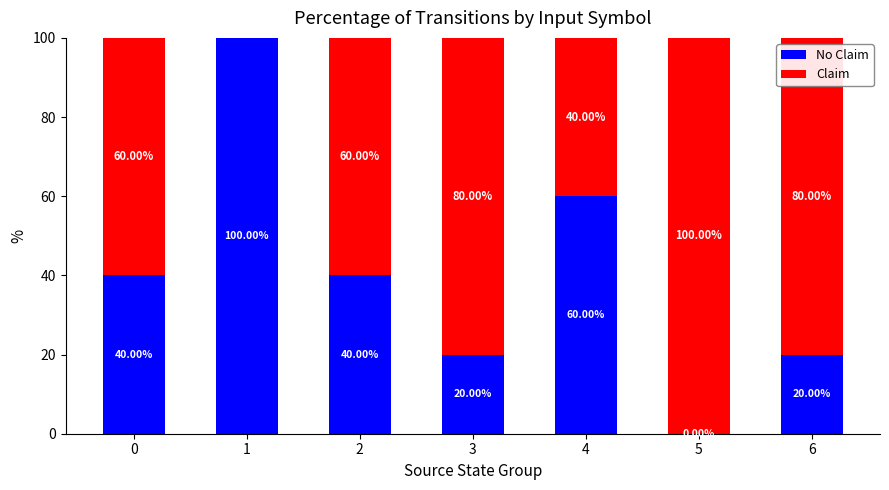

What is the total value across all series at 4?

100